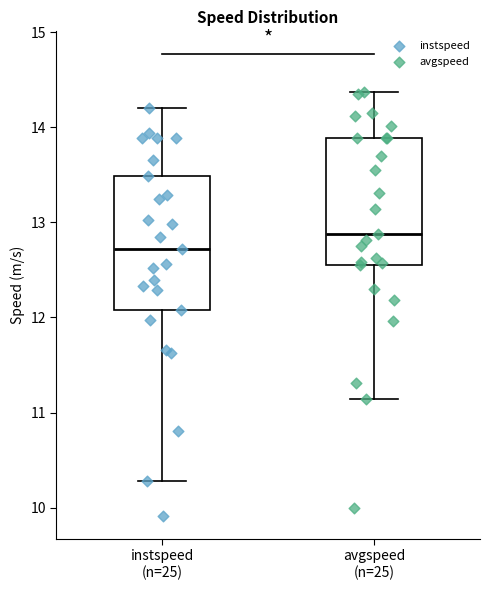

Reading left to right, transcribe this box plot: for each box, give where its median line is, the range the box spans, and where its two whiskers end, as read against the y-axis. The values are not printed on the chart, so give them approximately, as read against the axis.

instspeed (n=25): median 12.7, box 12.1 to 13.5, whiskers 10.3 to 14.2
avgspeed (n=25): median 12.9, box 12.5 to 13.9, whiskers 11.1 to 14.4